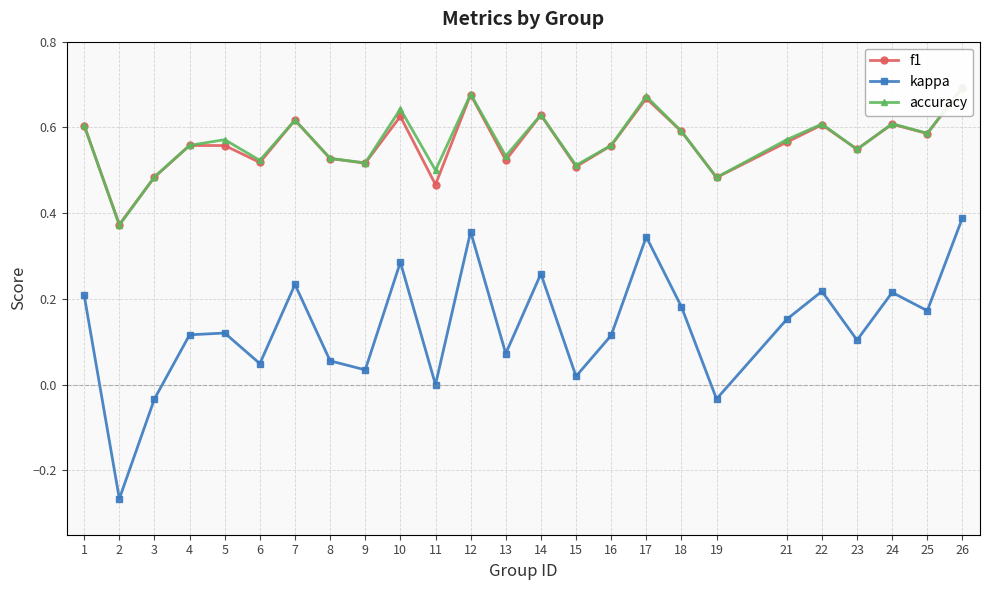

True or false: accuracy and f1 intersect in this chart.

True